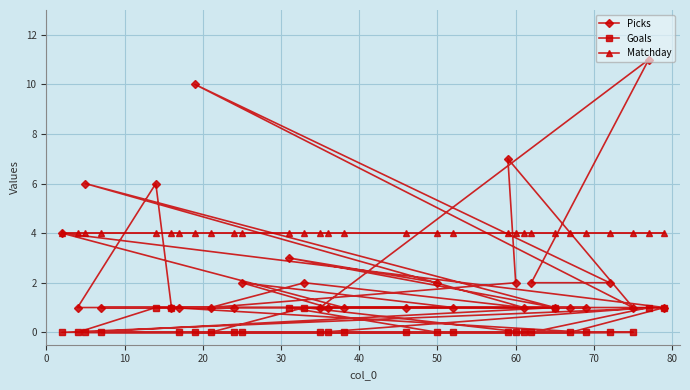

What is the difference between the highest and lowest values at 50?

4